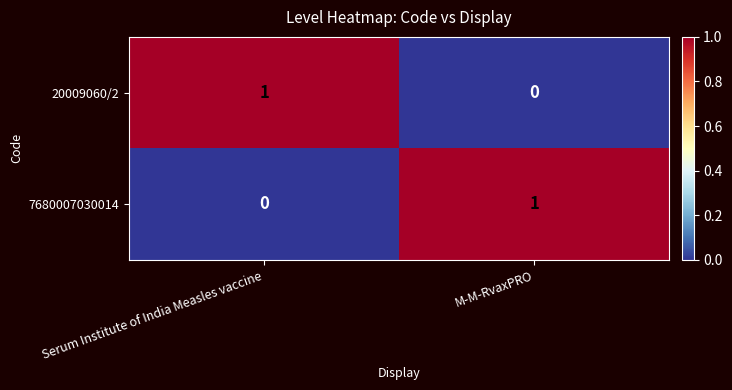

What is the difference between the highest and lowest values at Serum Institute of India Measles vaccine?

1